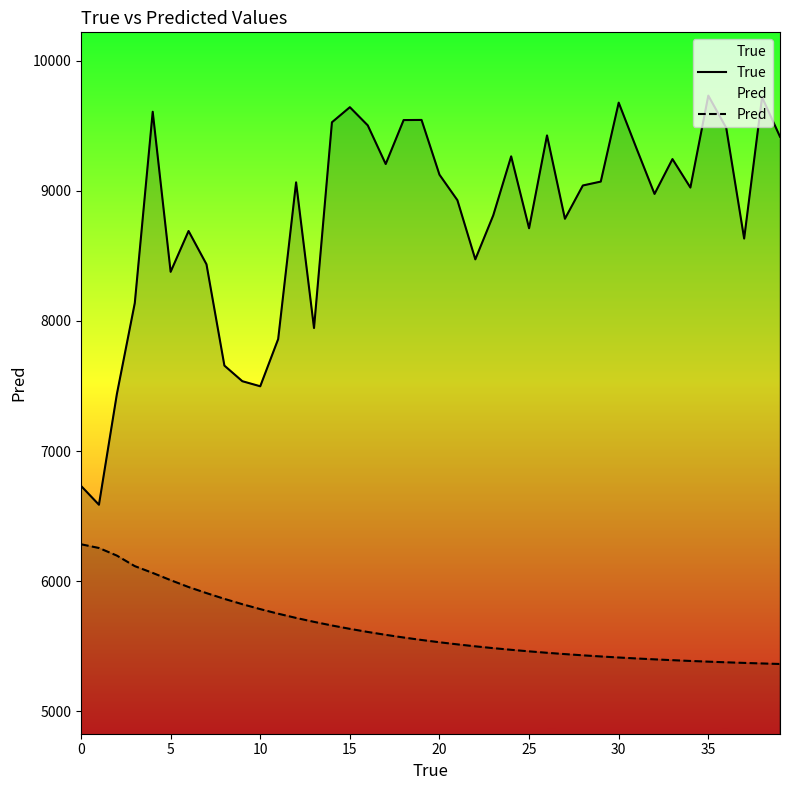

Reading left to right, transcribe all the data shown in this chart.

True: 6732.0	6587.0	7438.0	8138.0	9609.0	8378.0	8692.0	8436.0	7657.0	7537.0	7498.0	7861.0	9066.0	7946.0	9528.0	9644.0	9504.0	9207.0	9545.0	9546.0	9125.0	8929.0	8474.0	8812.0	9266.0	8713.0	9427.0	8786.0	9042.0	9072.0	9679.0	9325.0	8977.0	9245.0	9026.0	9733.0	9485.0	8634.0	9721.0	9417.0
Pred: 6283.1	6254.5	6196.0	6115.0	6062.7	6007.1	5954.2	5907.6	5863.2	5822.2	5784.4	5749.2	5716.7	5686.5	5658.6	5632.7	5608.8	5586.6	5566.1	5547.1	5529.6	5513.3	5498.3	5484.4	5471.6	5459.7	5448.7	5438.5	5429.1	5420.4	5412.4	5405.0	5398.1	5391.8	5385.9	5380.5	5375.5	5370.8	5366.6	5362.6